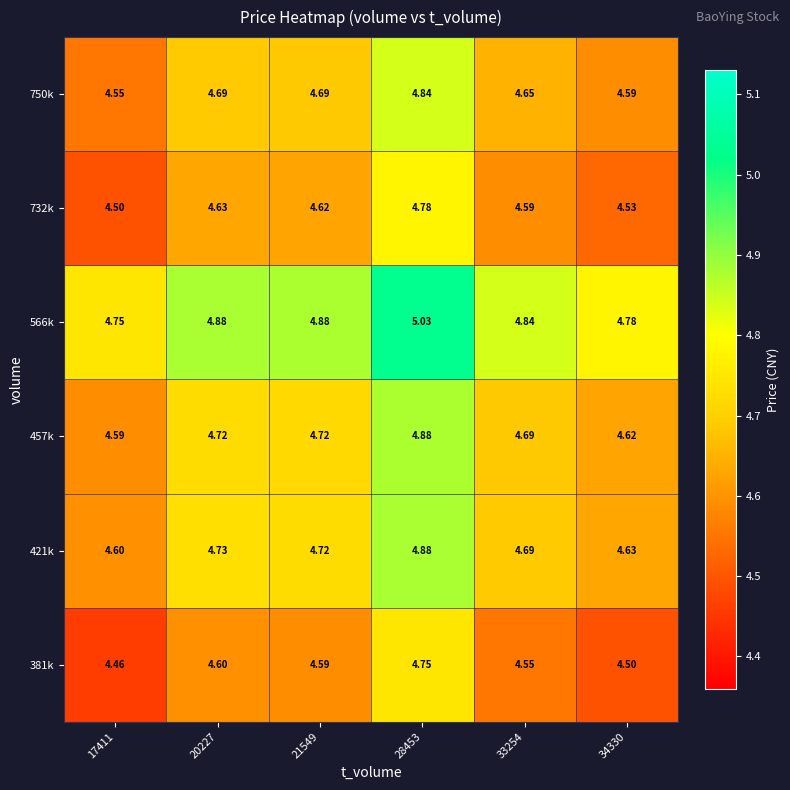

Is the value of 732k at 28453 greater than the value of 457k at 34330?

Yes